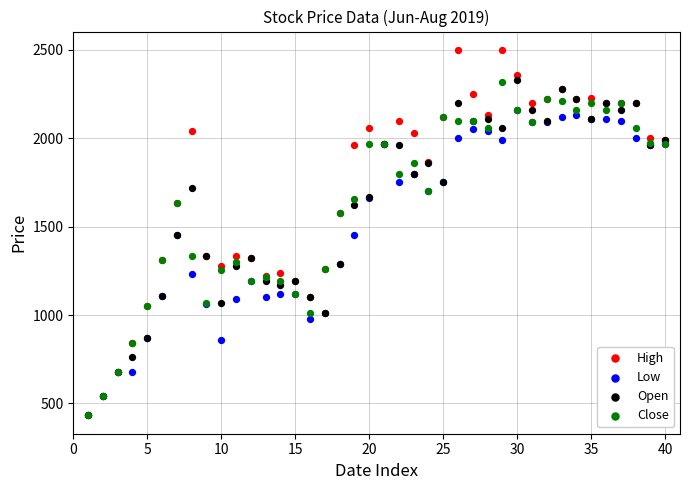

Which series contains the lowest Y value?

High